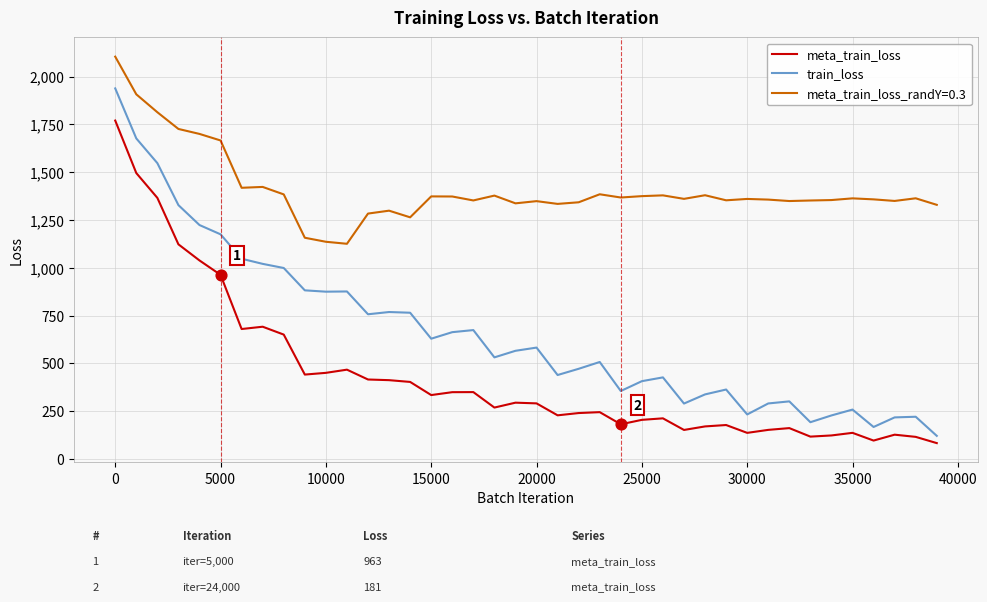

Which series has the largest total across all categories?

meta_train_loss_randY=0.3